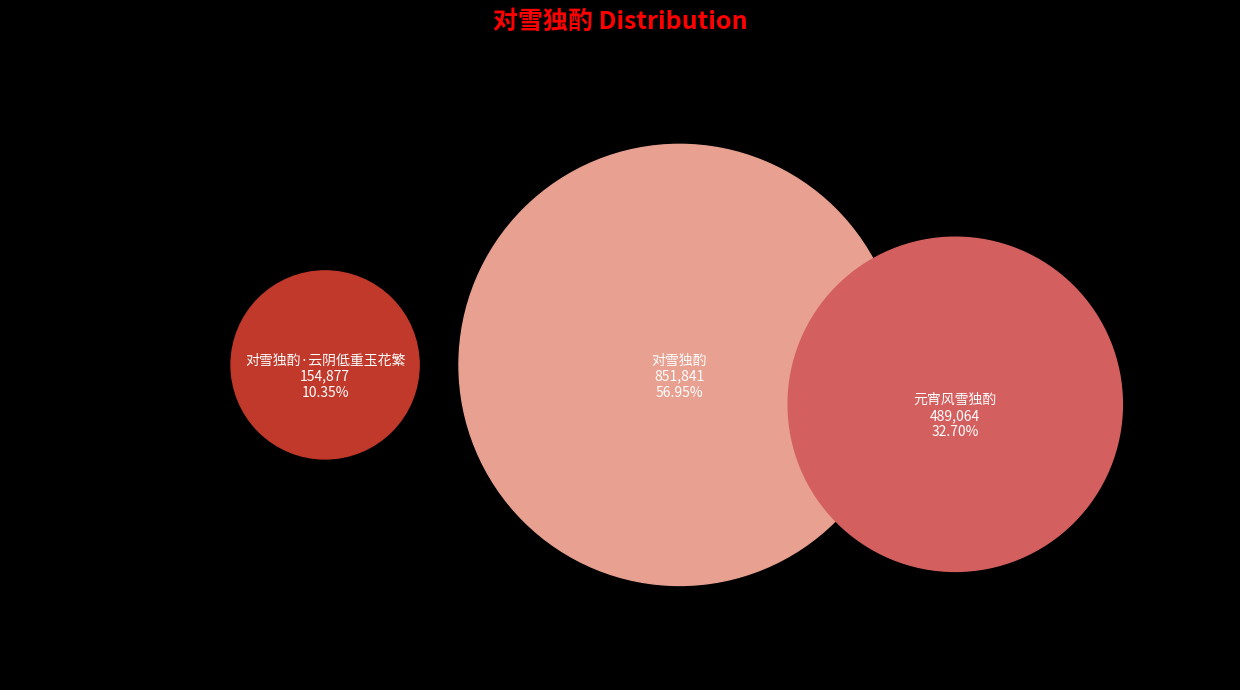

Between 对雪独酌·云阴低重玉花繁 and 对雪独酌, which is larger?

对雪独酌